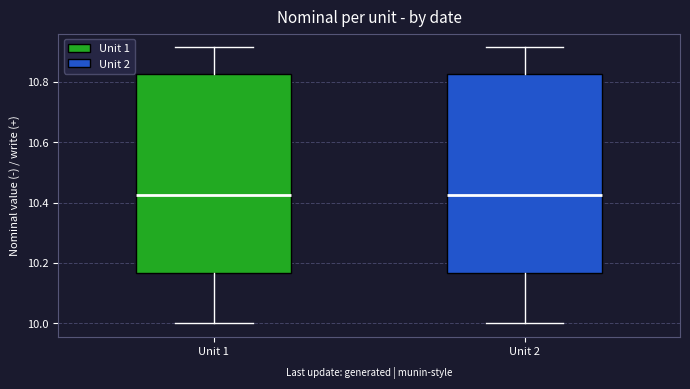

Reading left to right, transcribe this box plot: for each box, give where its median line is, the range the box spans, and where its two whiskers end, as read against the y-axis. The values are not printed on the chart, so give them approximately, as read against the axis.

Unit 1: median 10.42, box 10.16 to 10.82, whiskers 10.00 to 10.92
Unit 2: median 10.42, box 10.16 to 10.82, whiskers 10.00 to 10.92